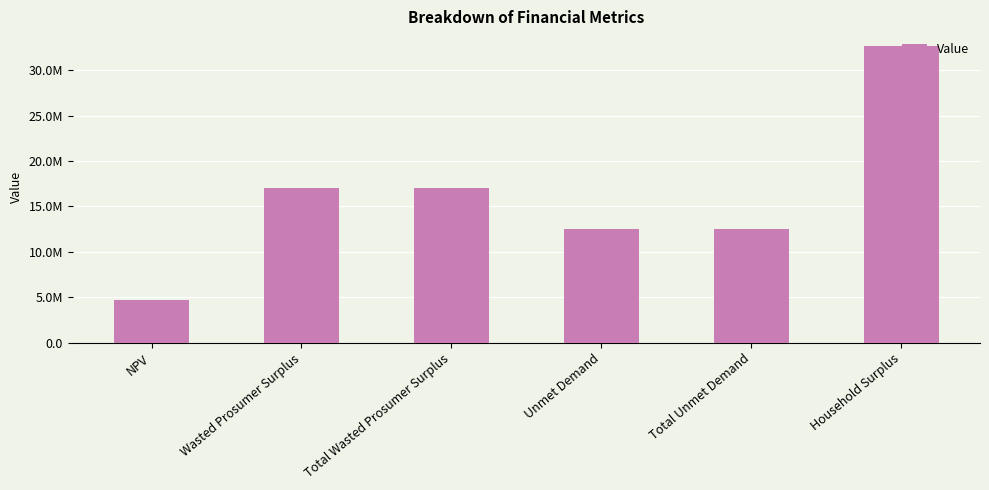

At which category does the chart reach its peak across all series?

Household Surplus